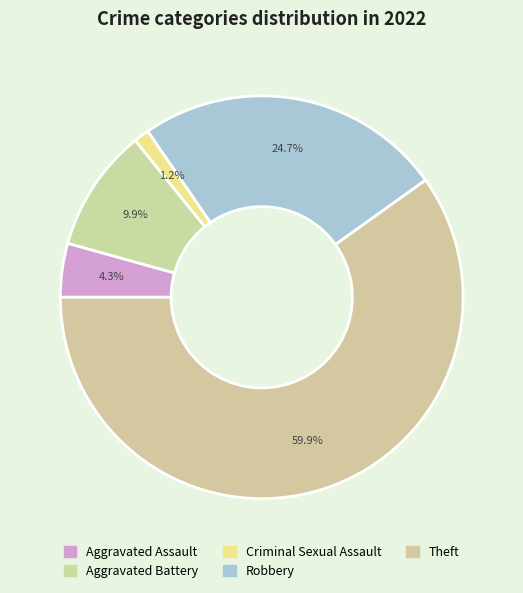

How many slices are in this pie chart?

5